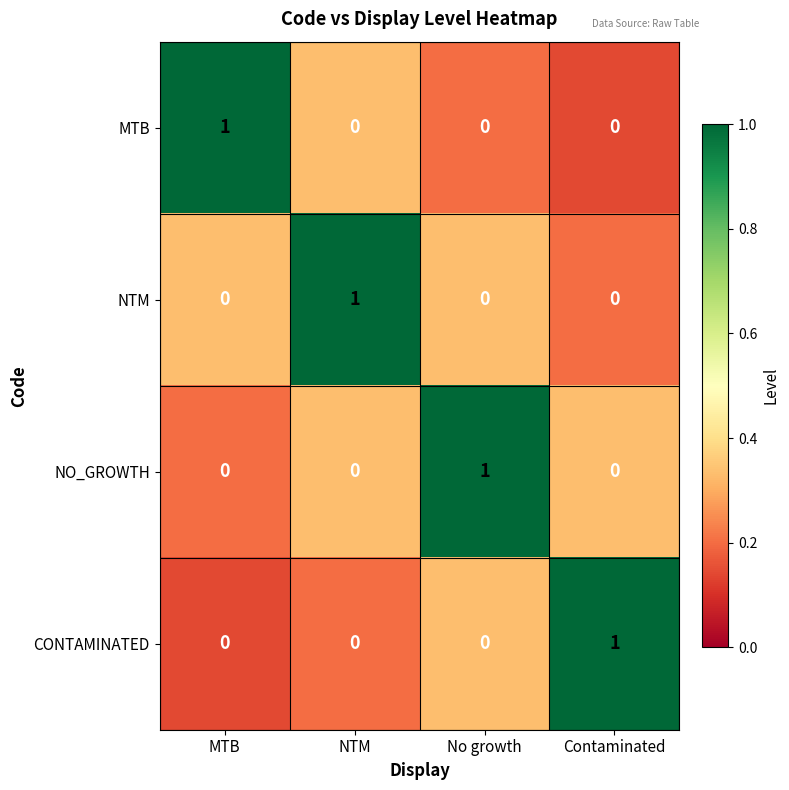

What is the maximum value shown in the chart?

1